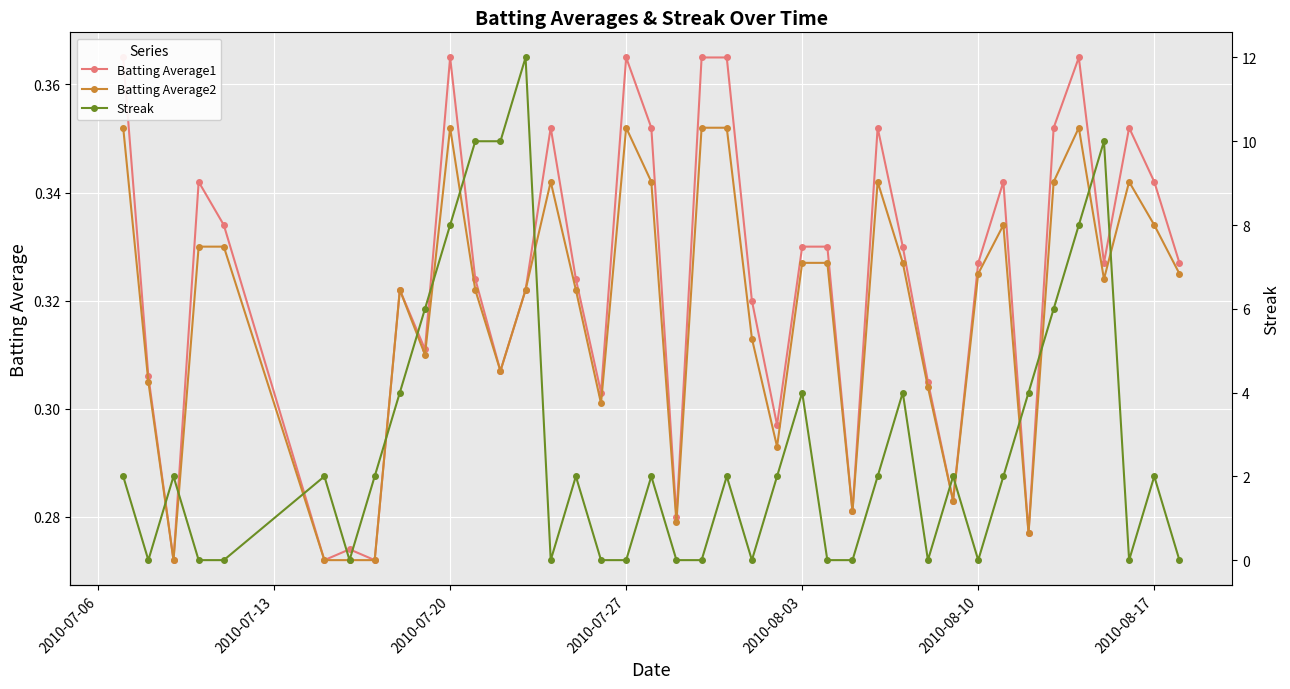

True or false: Batting Average2 has more than 2 interior local peaks.

True